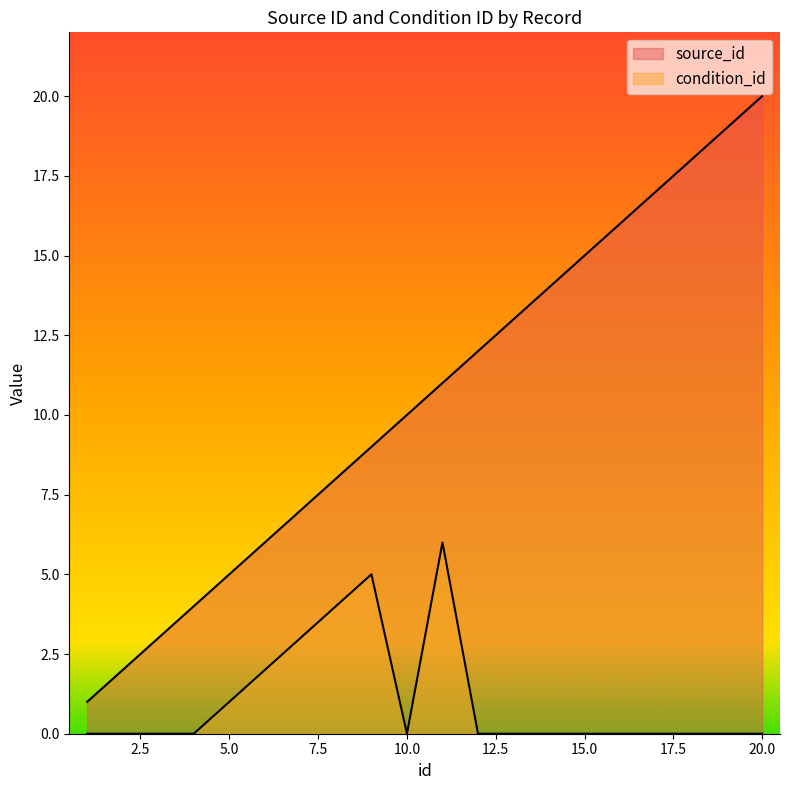

Which series has the largest total across all categories?

source_id